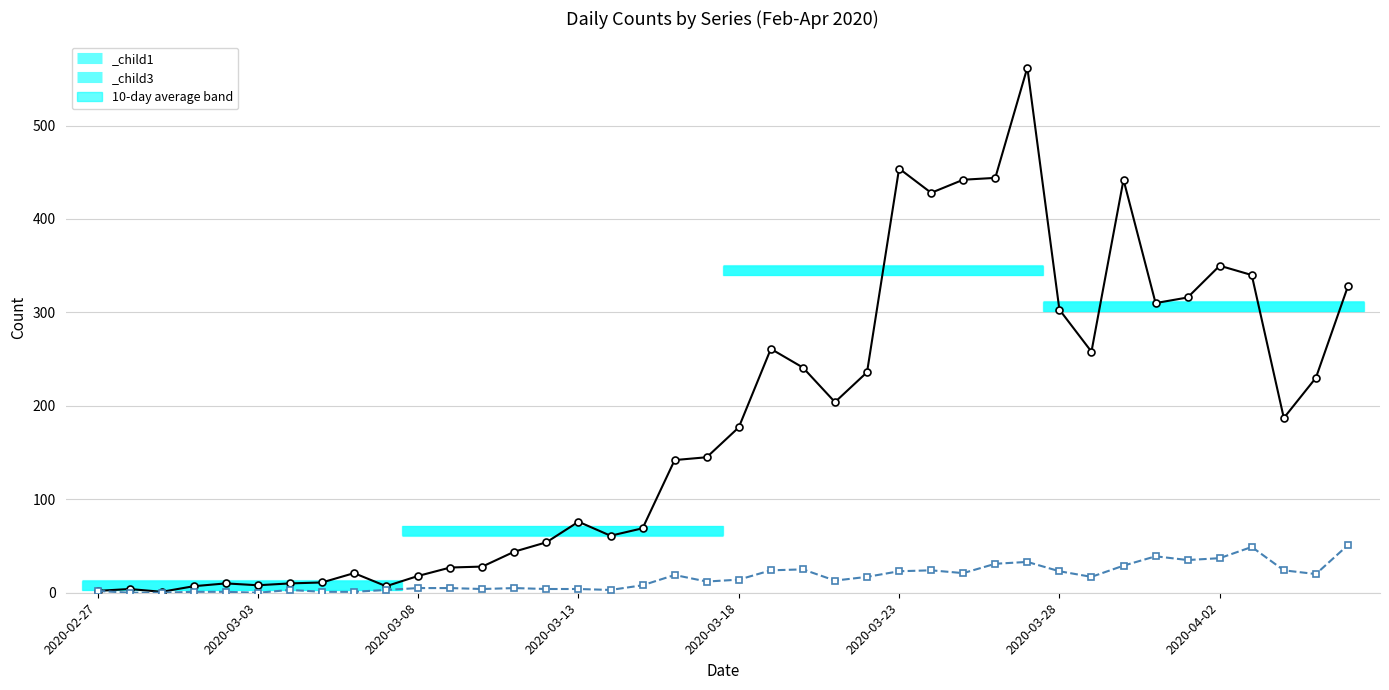

True or false: Series 0 (daily count) and Series 1 (daily count) cross at least once.

False